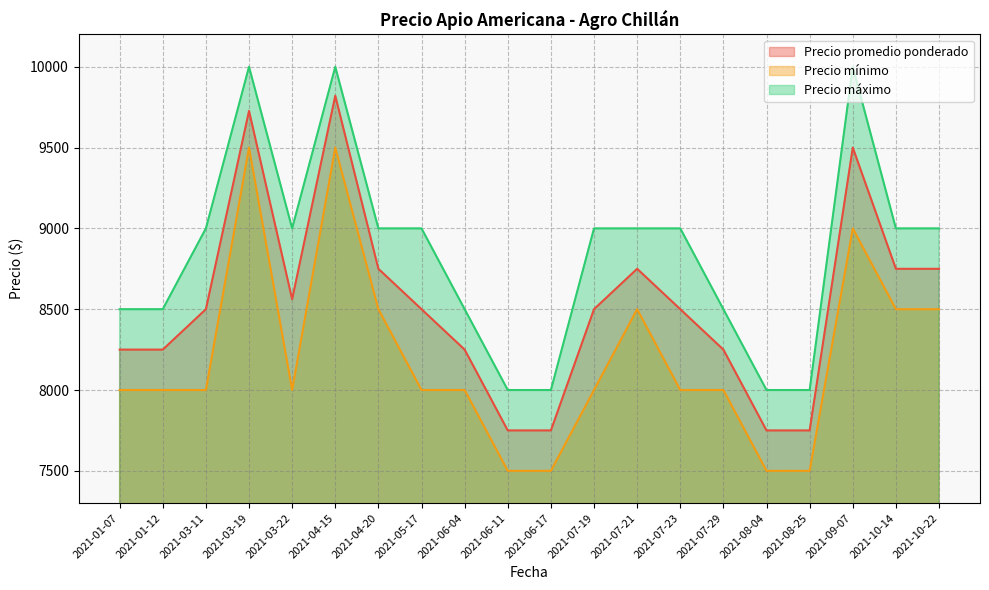

How many data points in Precio promedio ponderado are above 8500?

8